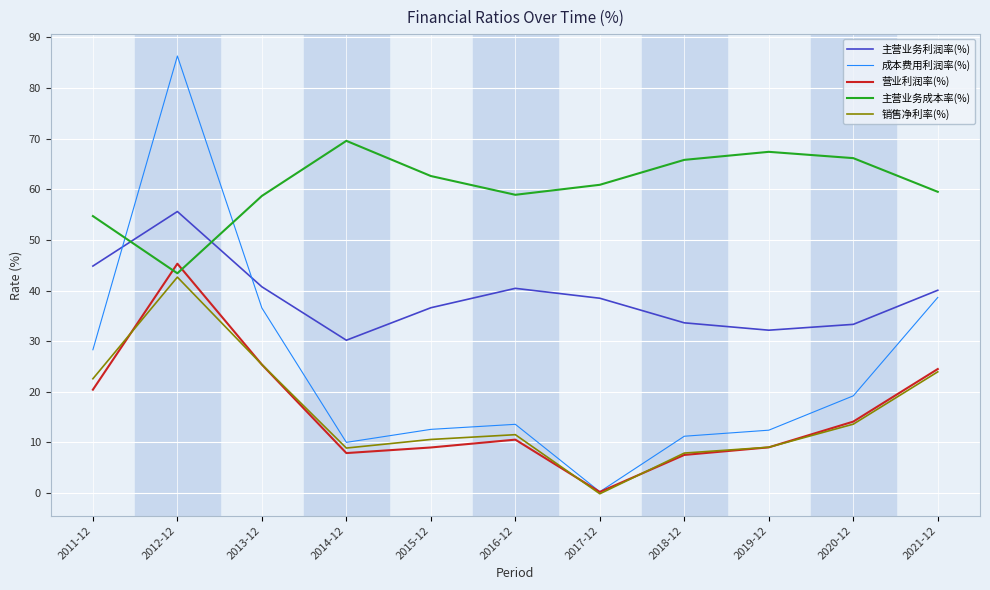

At which label is 主营业务成本率(%) closest to 56?

2011-12